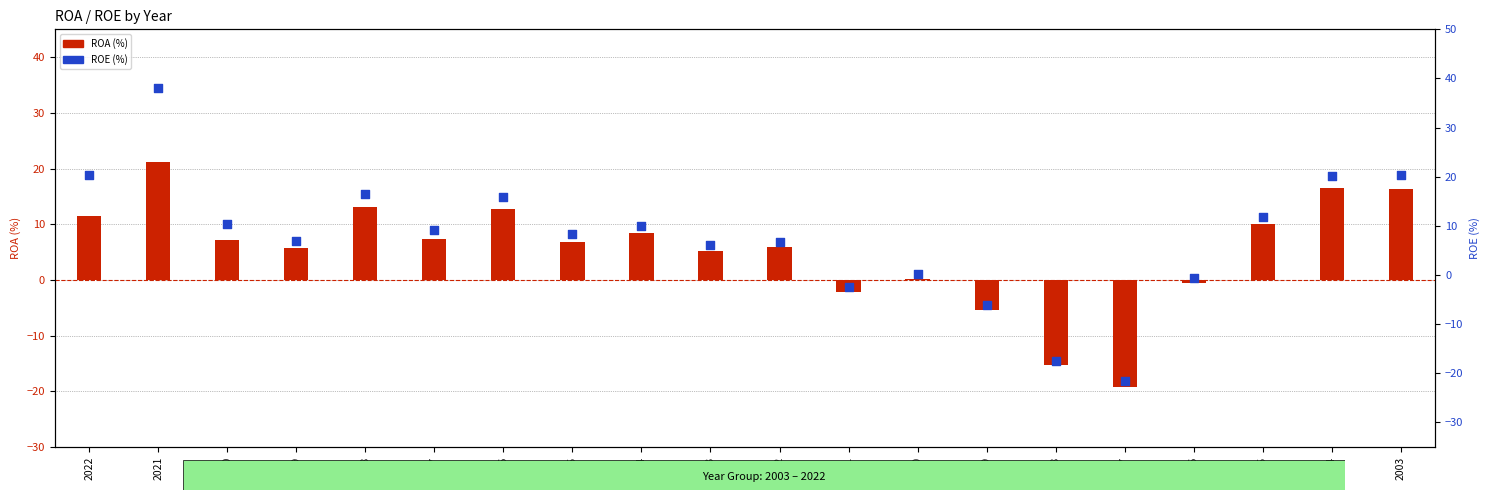

At how many categories does at least one series exceed 21?

1